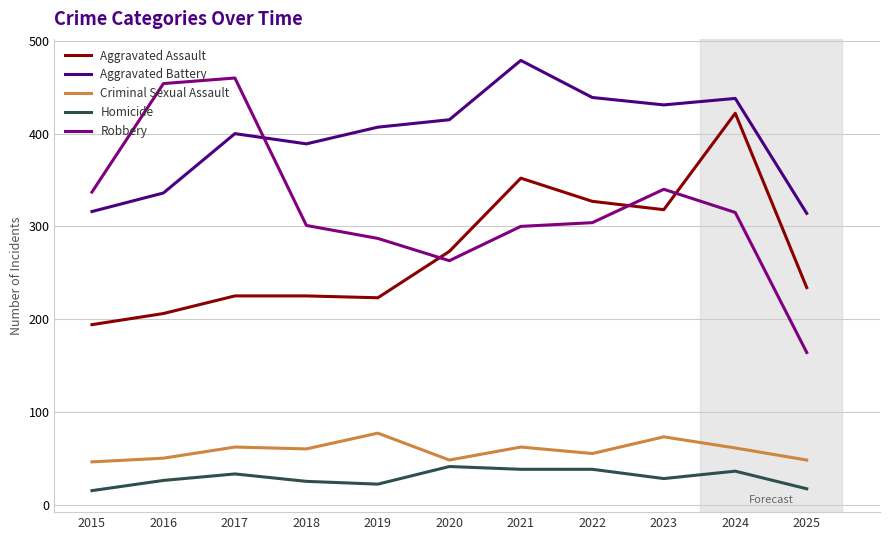

True or false: Homicide and Robbery cross at least once.

False